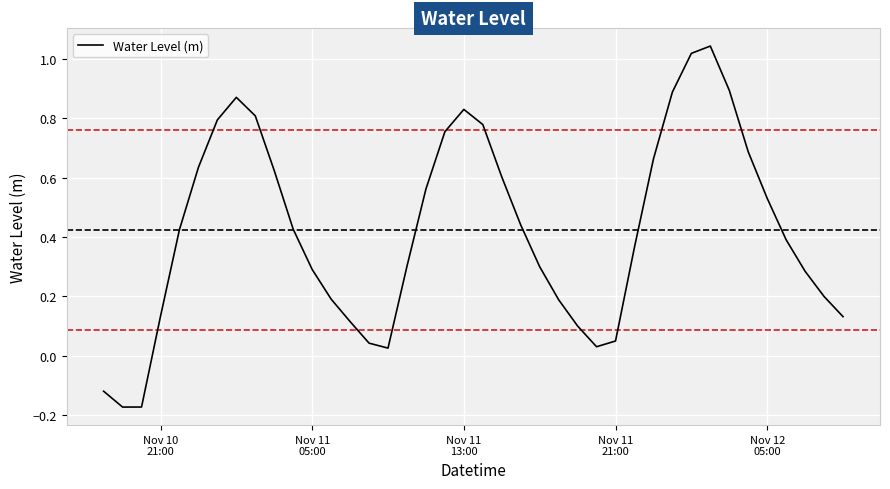

Does the chart have visible grid lines?

Yes